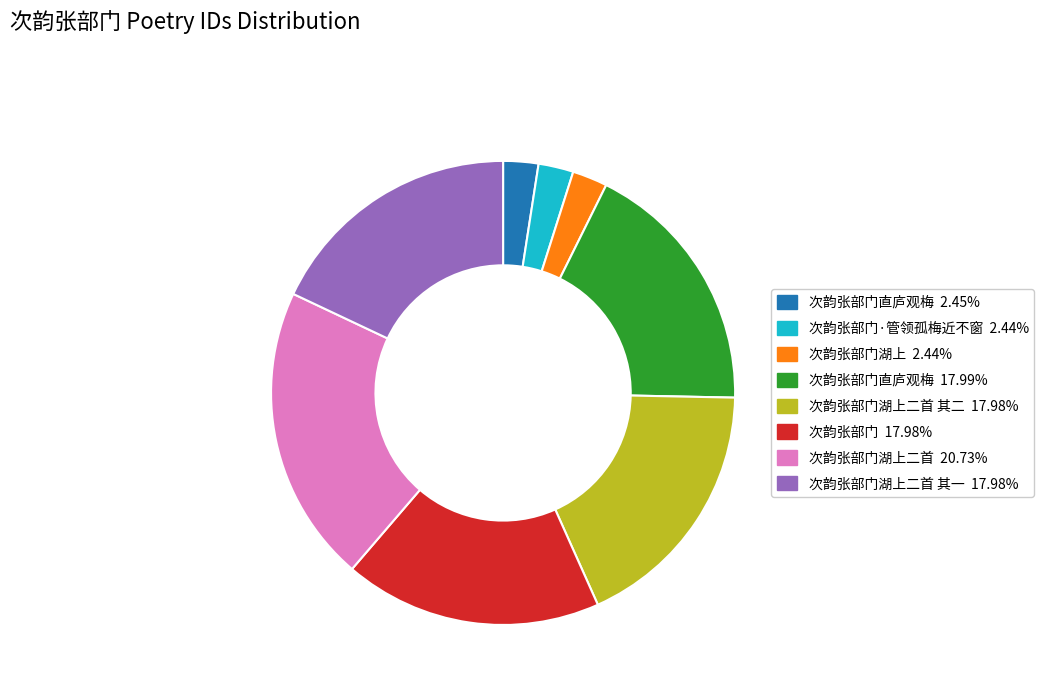

How many segments does this pie chart have?

8